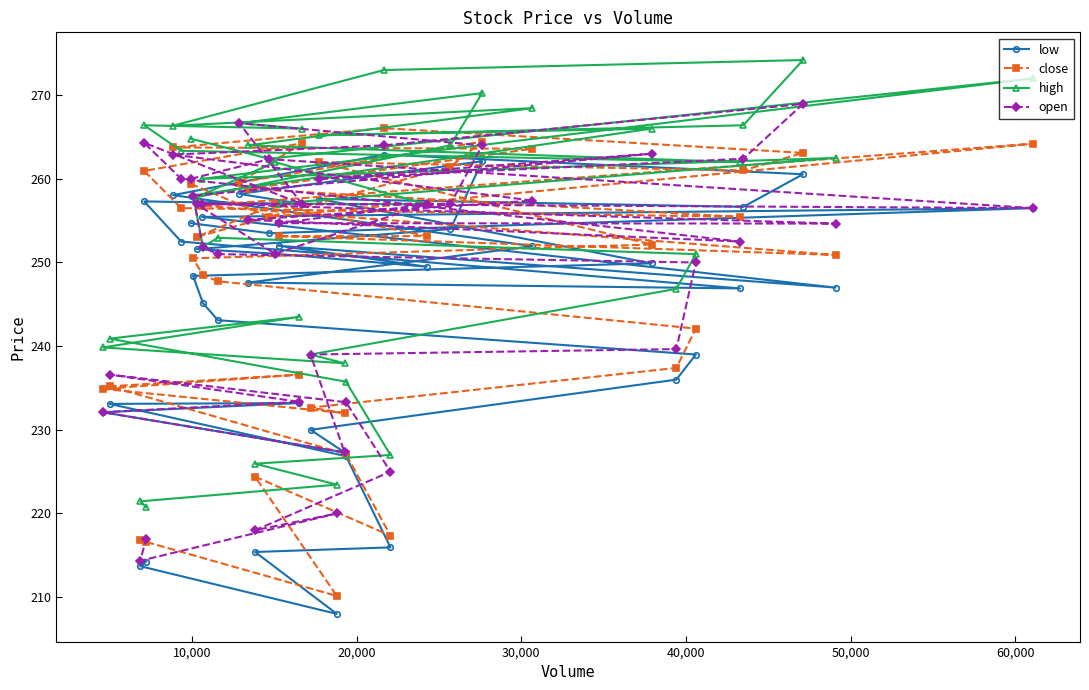

What is the greatest value displayed?

274.2